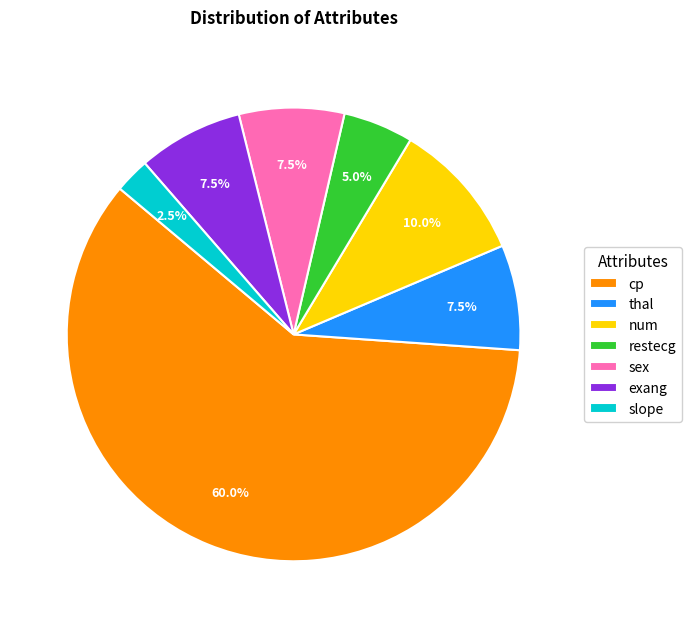

To the nearest percent, what portion does num represent?

10%